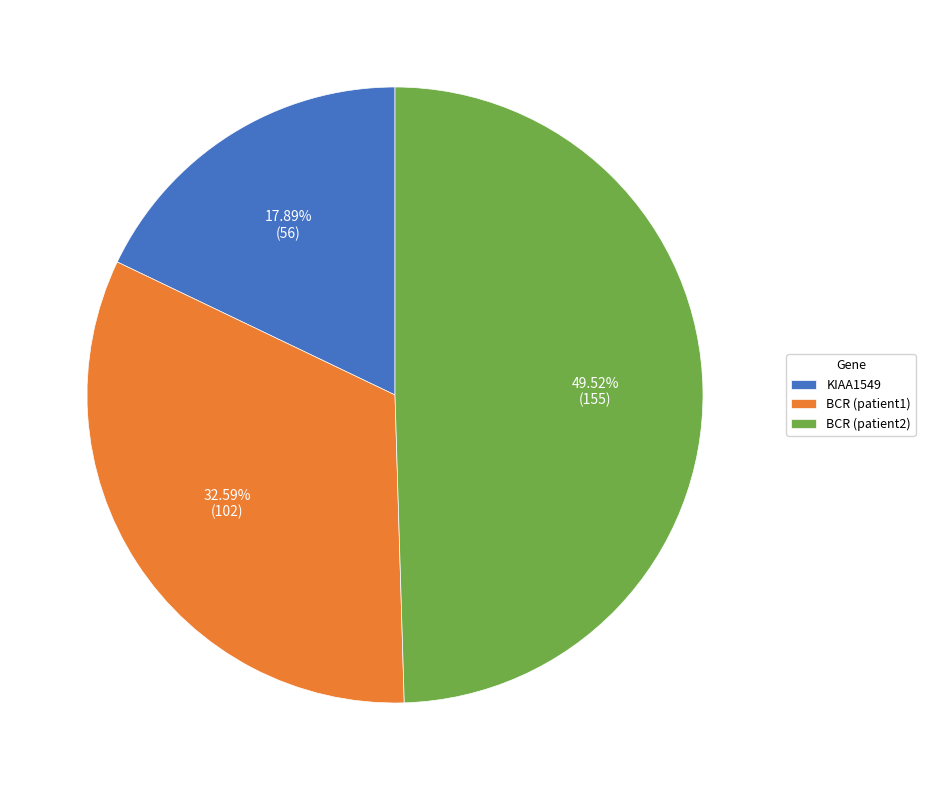

To the nearest percent, what percentage of the pie is BCR (patient2)?

50%